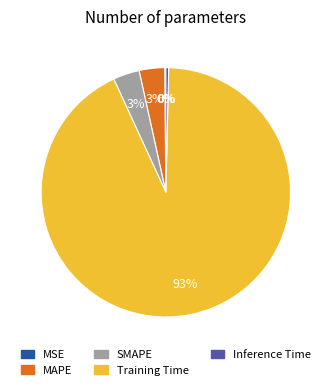

Combined, do Inference Time and MAPE account for over 50%?

No